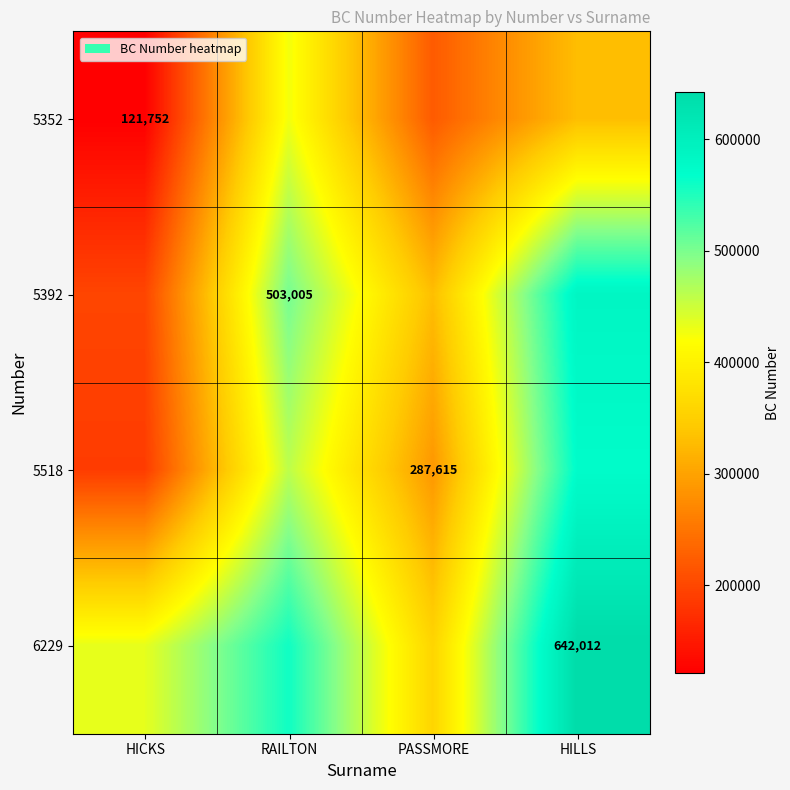

What is the smallest value displayed?

121752.0